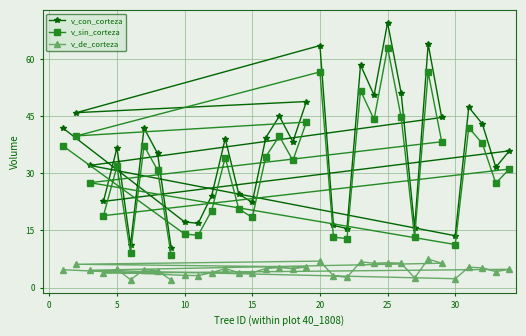

Which series has the largest range (max minus min)?

v_con_corteza